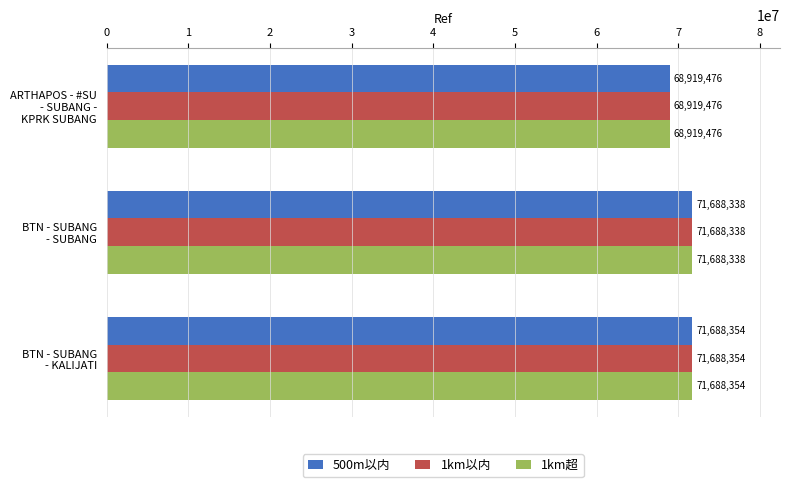

What is the difference between the second highest and minimum values in the 1km超 series?

2768862